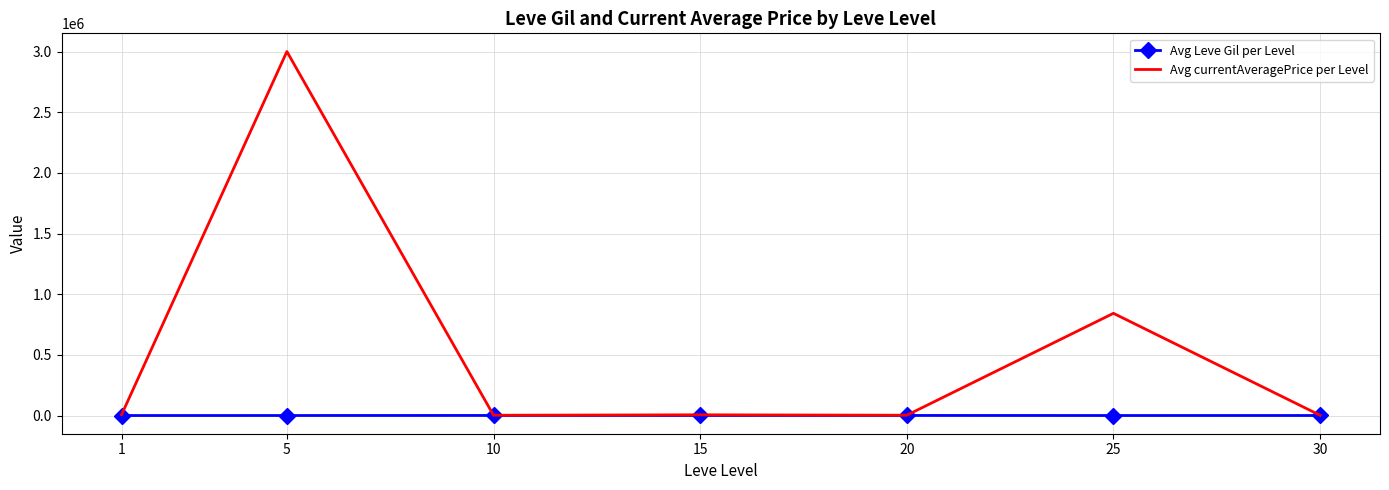

At how many categories does at least one series exceed 980561?

1